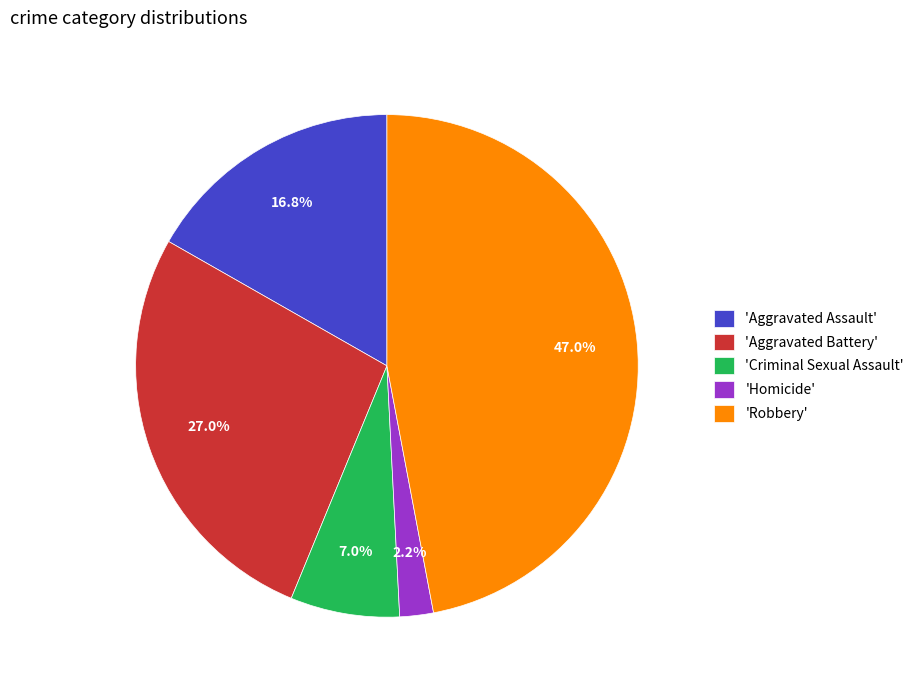

Rank the categories by value from highest to lowest.

'Robbery', 'Aggravated Battery', 'Aggravated Assault', 'Criminal Sexual Assault', 'Homicide'